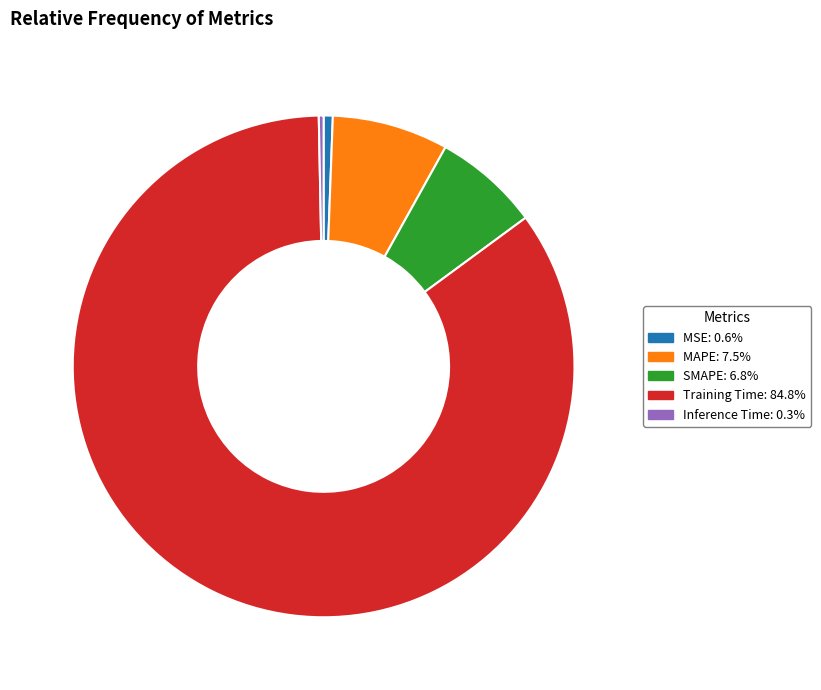

Do Inference Time and SMAPE together represent more than half of the pie?

No